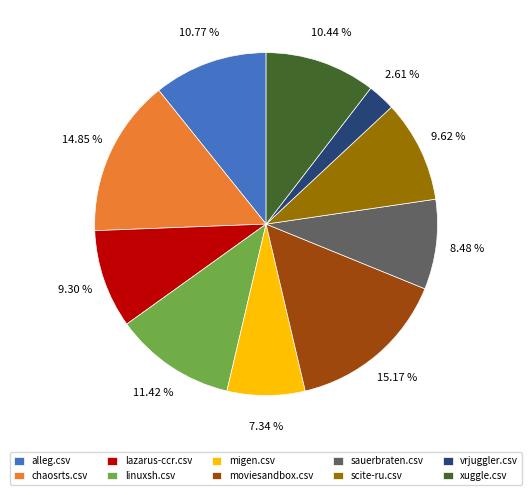

Does chaosrts.csv represent more than half of the total?

No